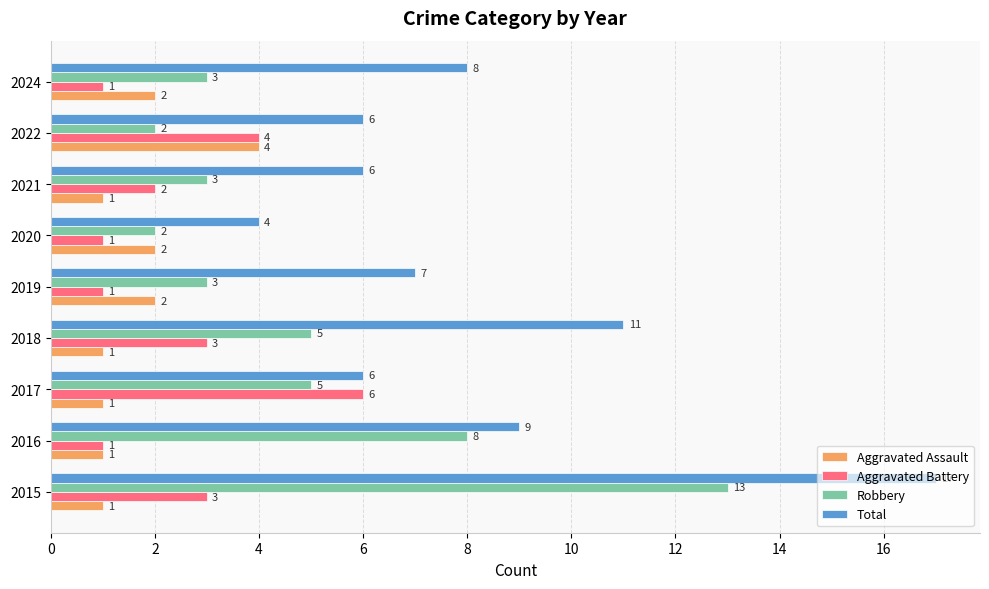

What is the difference between the maximum and minimum values in the Robbery series?

11